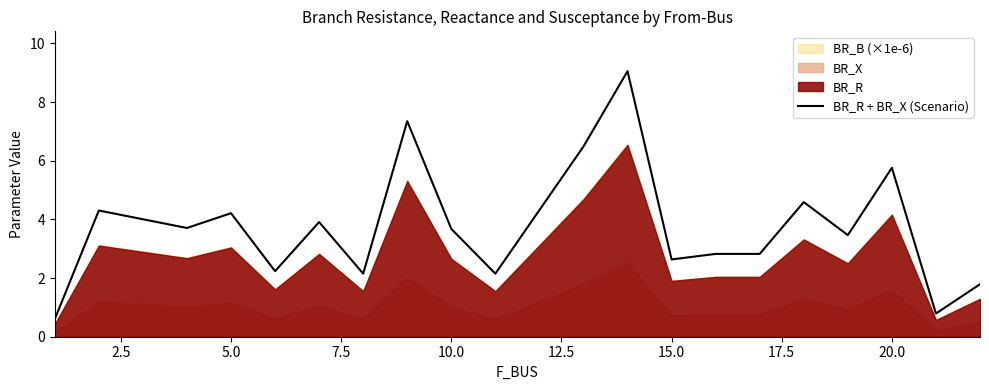

The value of BR_R + BR_X (Scenario) at 15.0 is 1.0. True or false?

False